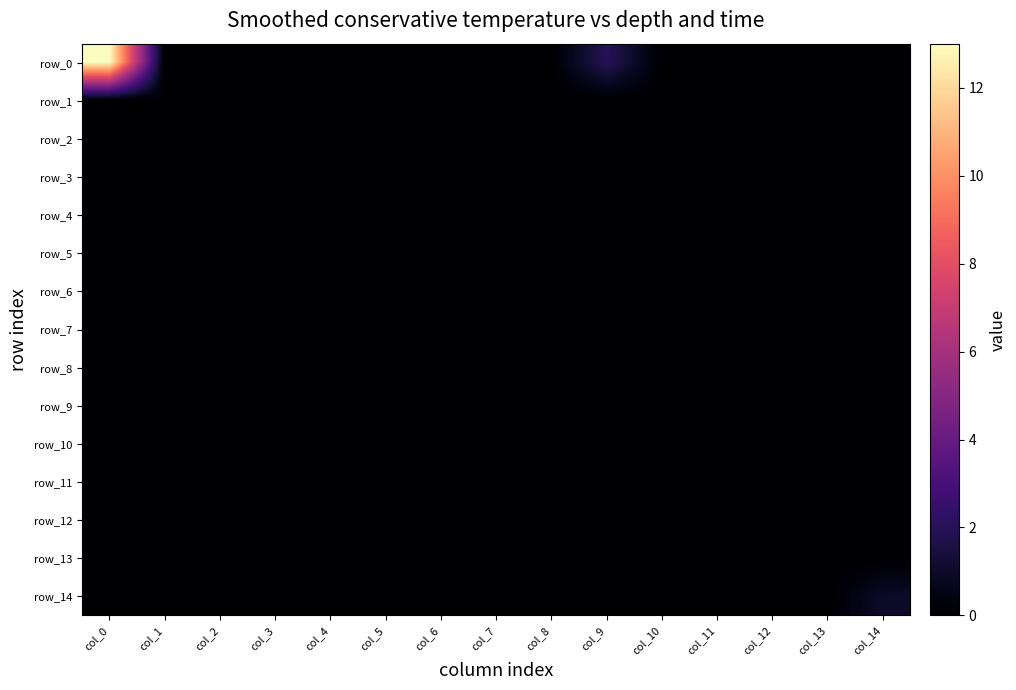

At how many categories does at least one series exceed 12?

1